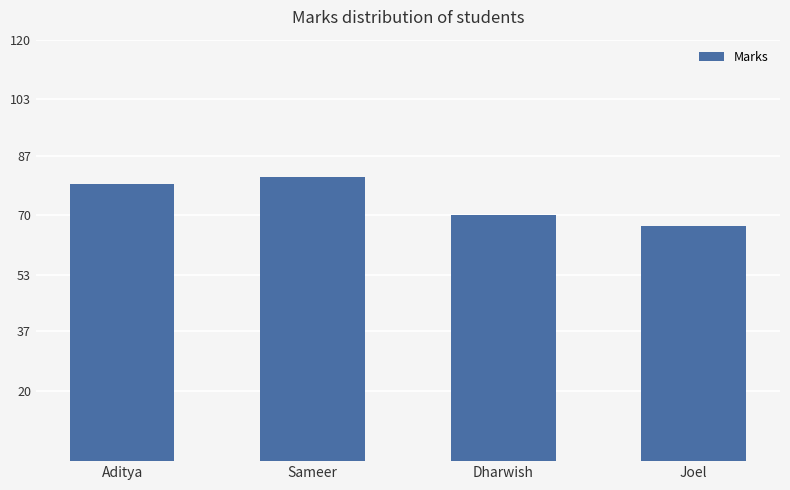

Rank the categories by value from highest to lowest.

Sameer, Aditya, Dharwish, Joel